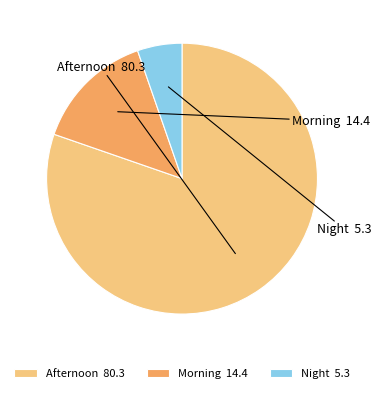

True or false: Night accounts for 5% of the total.

True